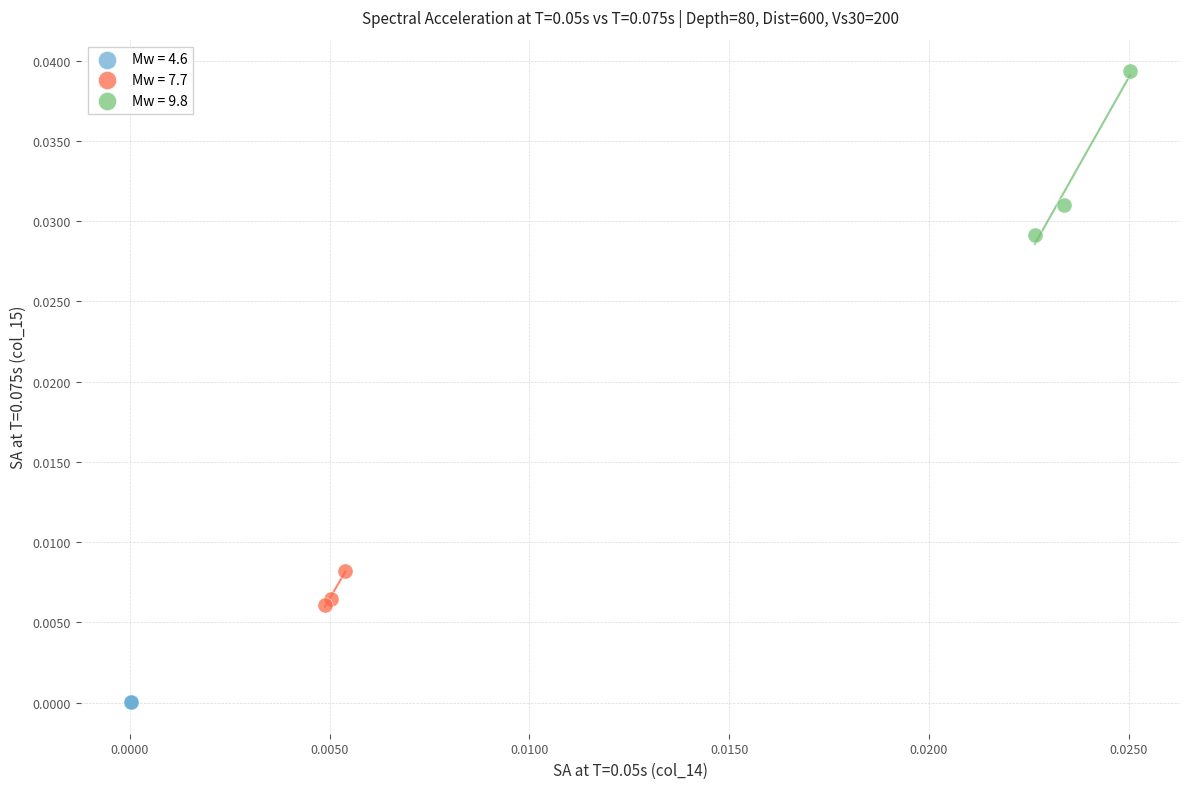

Which series reaches the minimum Y coordinate?

Mw = 4.6